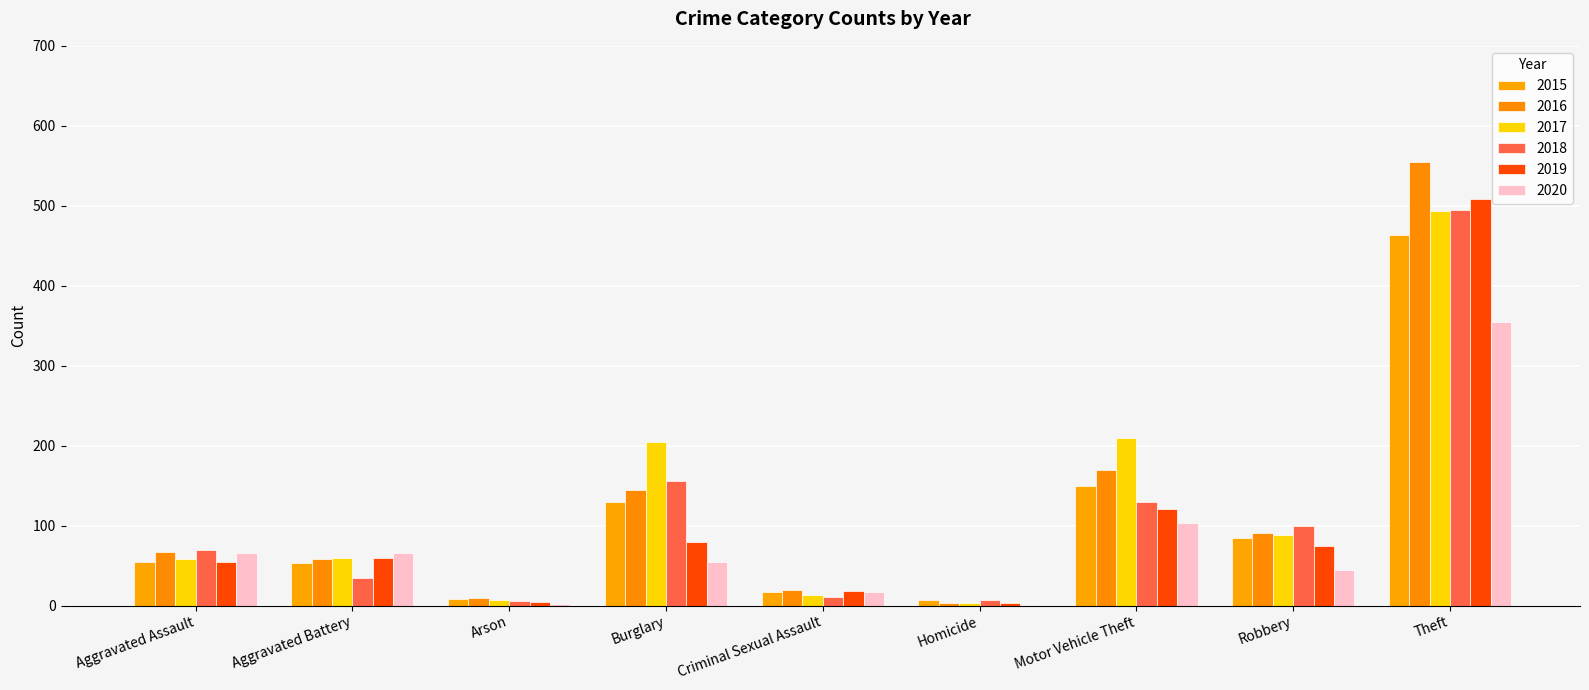

Between Theft and Criminal Sexual Assault, which is larger?

Theft